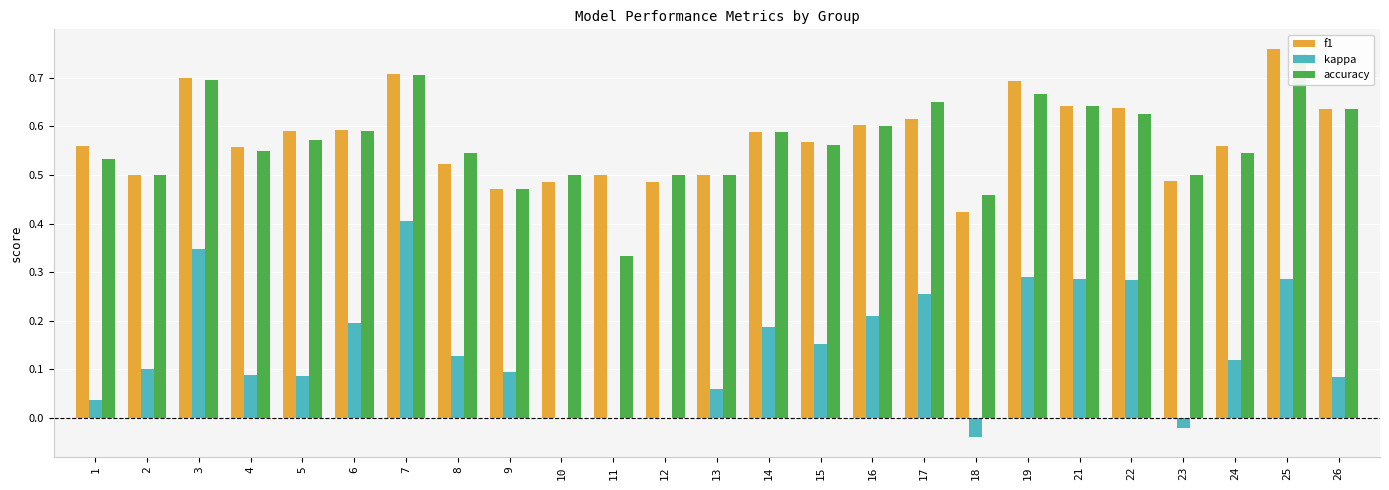

How many values in the kappa series are below 0?

2